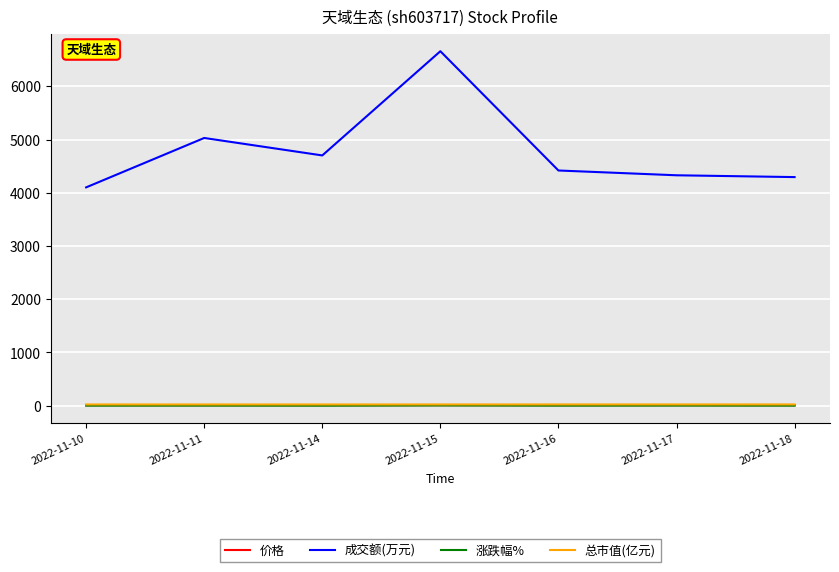

Which series has the largest range (max minus min)?

成交额(万元)